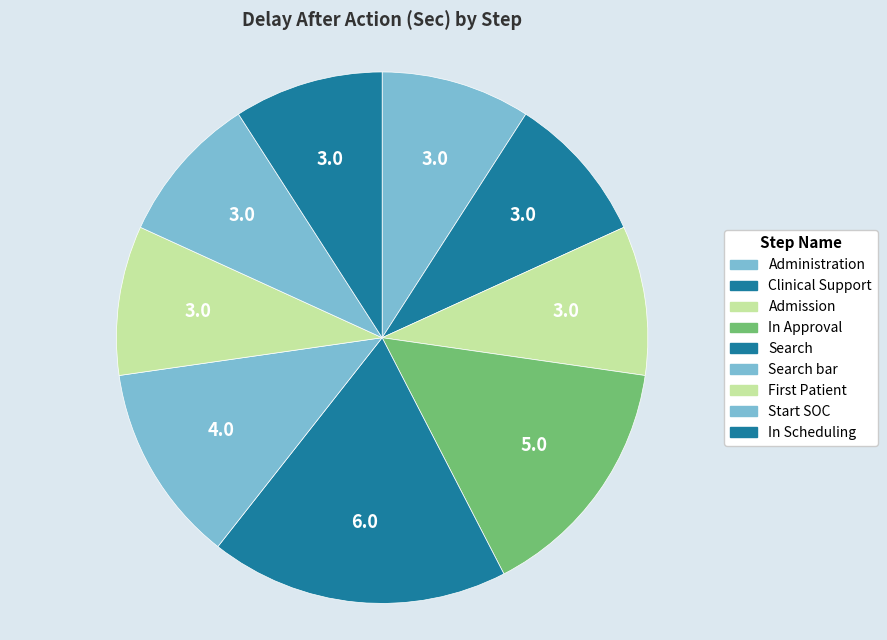

Combined, do Search and Start SOC account for over 50%?

No